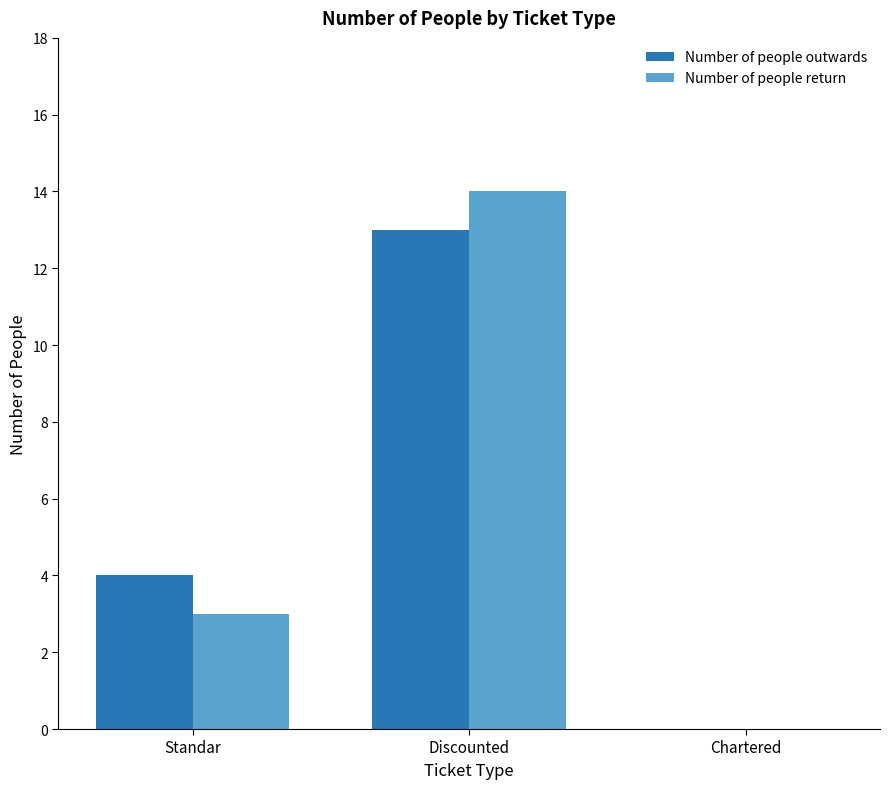

What is the sum of the Number of people return values at Discounted and Standar?

17